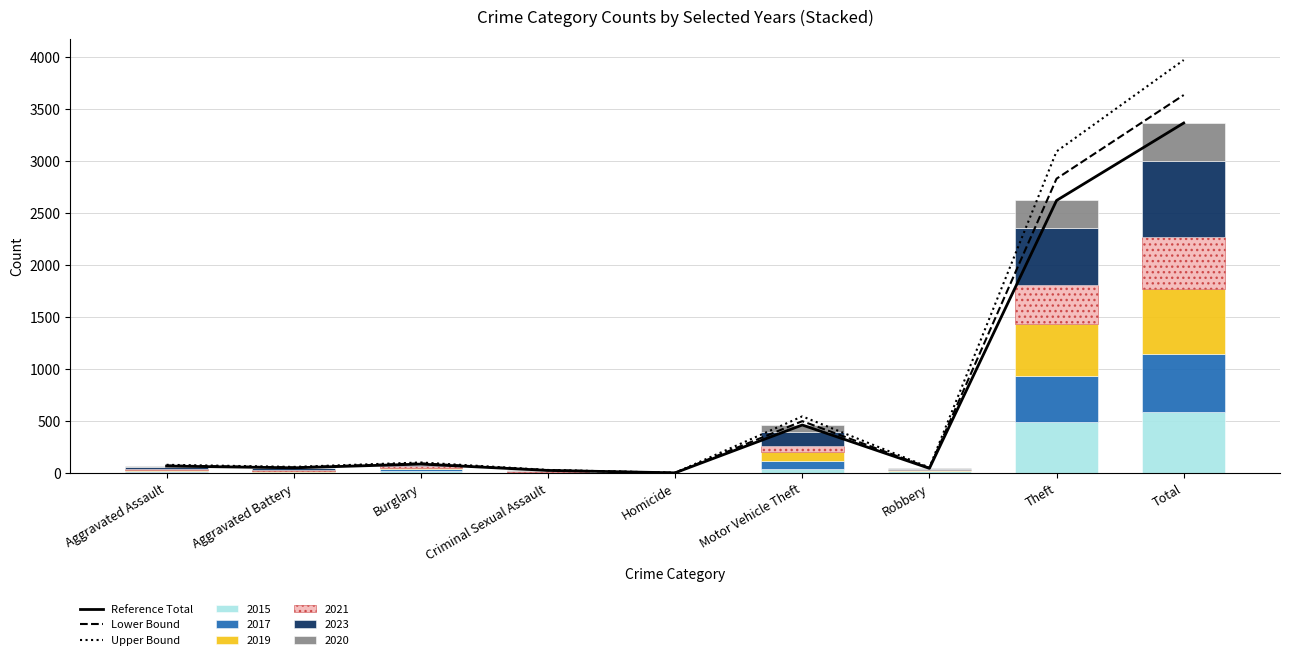

Reading left to right, extract all data points from this chart.

Reference Total: Aggravated Assault=67.0	Aggravated Battery=50.0	Burglary=86.0	Criminal Sexual Assault=25.0	Homicide=2.0	Motor Vehicle Theft=462.0	Robbery=45.0	Theft=2622.0	Total=3367.0
Lower Bound: Aggravated Assault=72.4	Aggravated Battery=54.0	Burglary=92.9	Criminal Sexual Assault=27.0	Homicide=2.2	Motor Vehicle Theft=499.0	Robbery=48.6	Theft=2831.8	Total=3636.4
Upper Bound: Aggravated Assault=79.1	Aggravated Battery=59.0	Burglary=101.5	Criminal Sexual Assault=29.5	Homicide=2.4	Motor Vehicle Theft=545.2	Robbery=53.1	Theft=3094.0	Total=3973.1